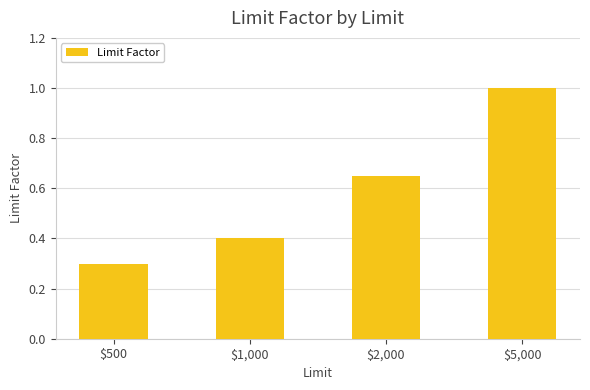

What is the sum of all values?

2.4